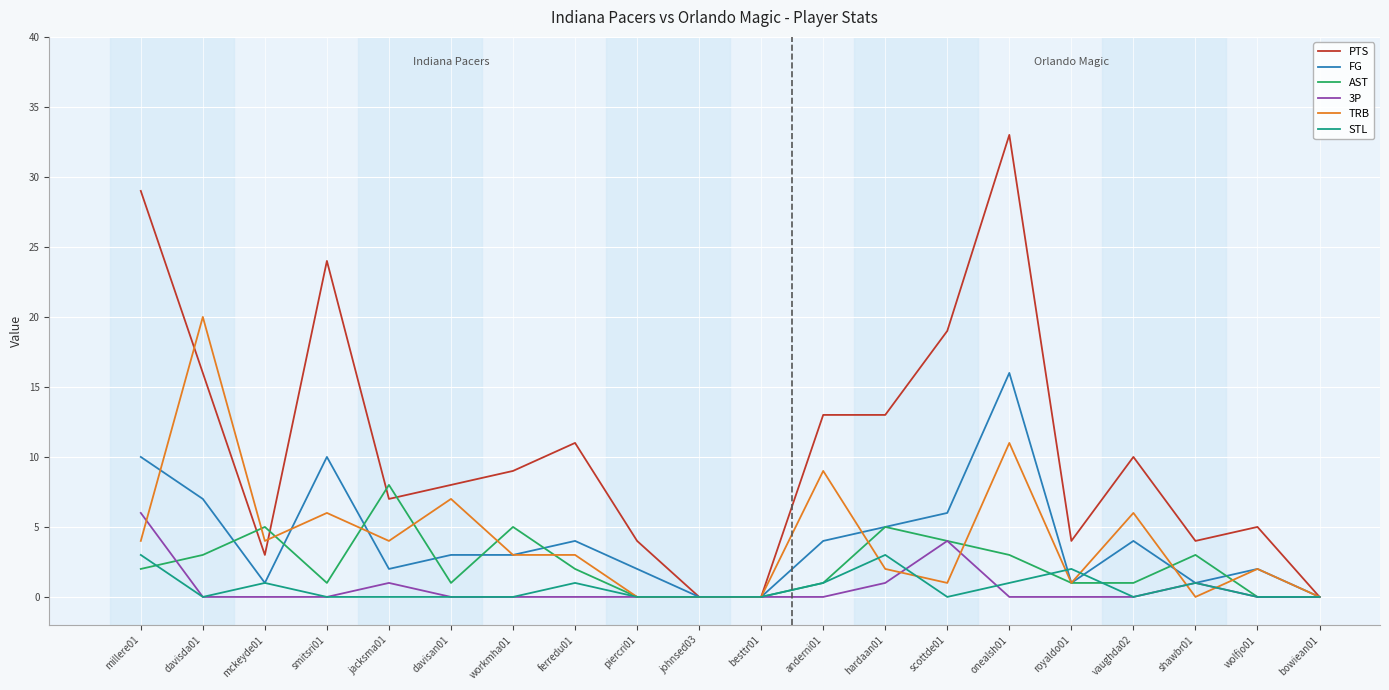

Reading right to left, what are all the values shown in this chart?

PTS: 0	5	4	10	4	33	19	13	13	0	0	4	11	9	8	7	24	3	16	29
FG: 0	2	1	4	1	16	6	5	4	0	0	2	4	3	3	2	10	1	7	10
AST: 0	0	3	1	1	3	4	5	1	0	0	0	2	5	1	8	1	5	3	2
3P: 0	0	1	0	0	0	4	1	0	0	0	0	0	0	0	1	0	0	0	6
TRB: 0	2	0	6	1	11	1	2	9	0	0	0	3	3	7	4	6	4	20	4
STL: 0	0	1	0	2	1	0	3	1	0	0	0	1	0	0	0	0	1	0	3